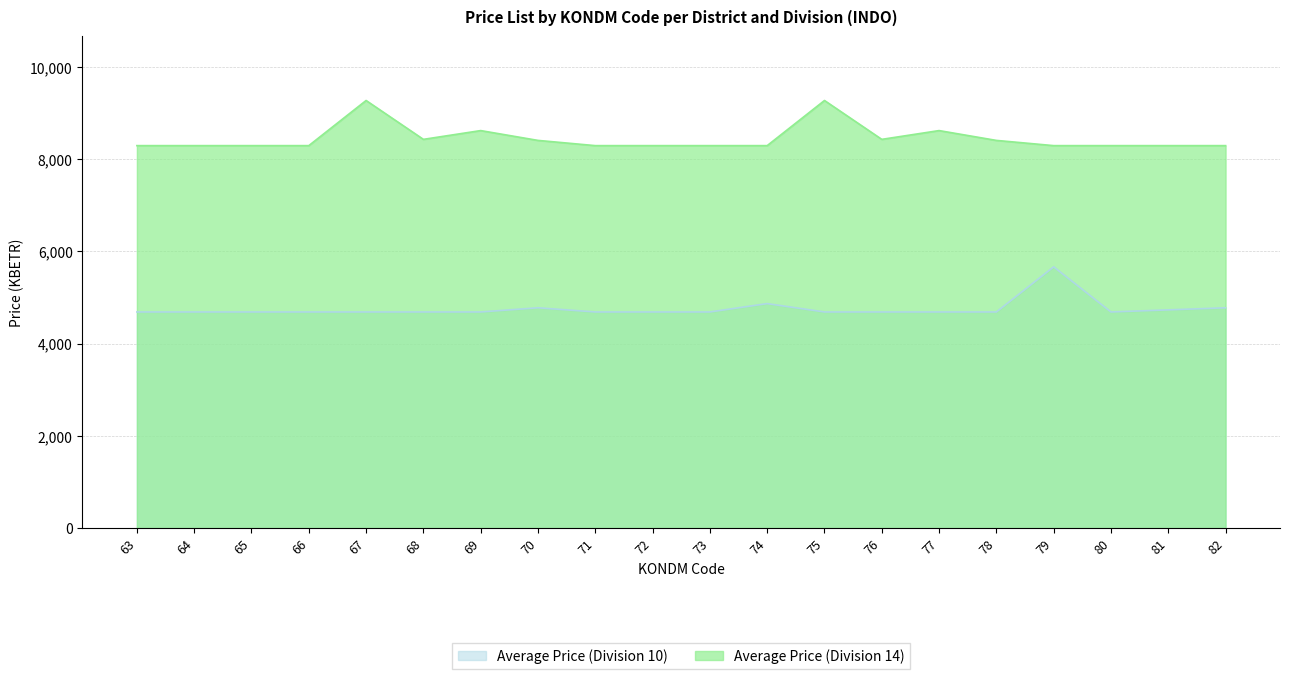

Where is the first local minimum for Average Price (Division 14)?

68